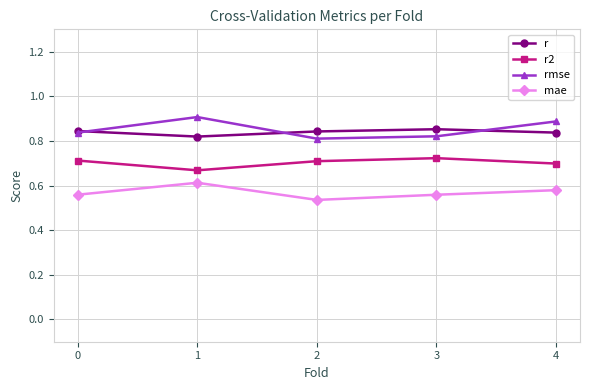

At which category does r2 reach its first local peak?

3